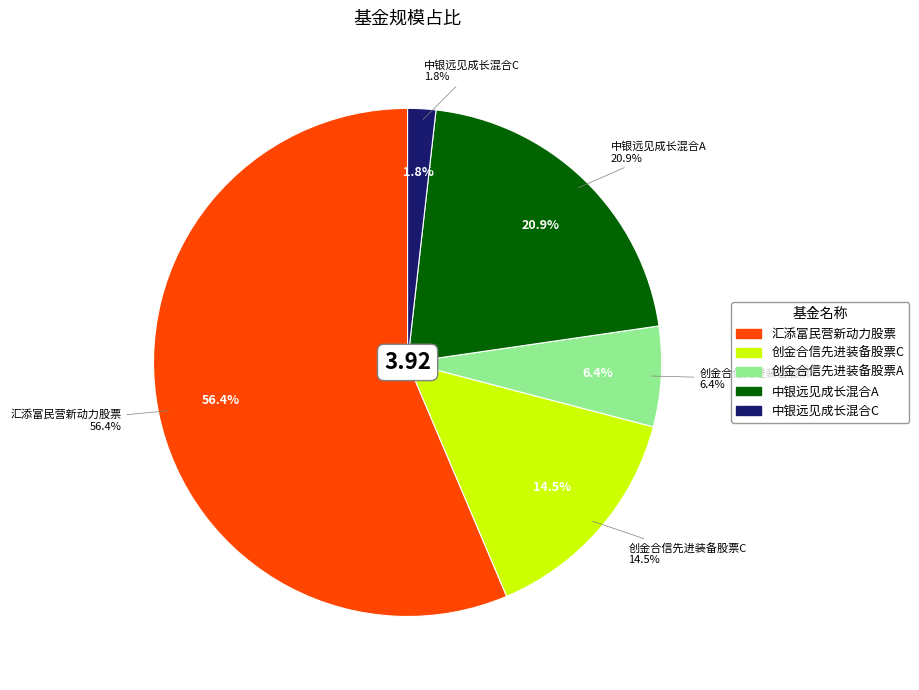

What is the largest slice in the pie chart?

汇添富民营新动力股票